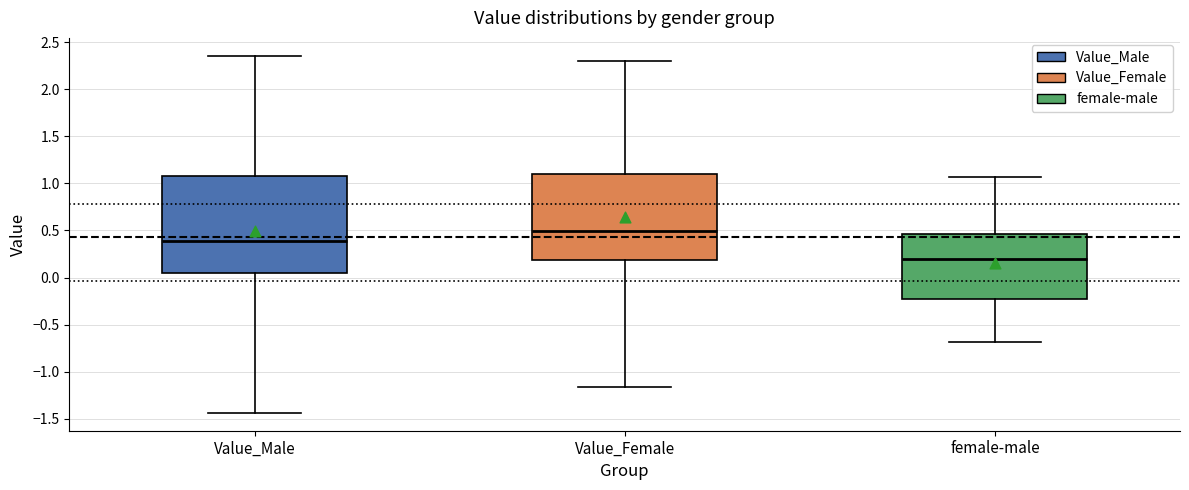

Comparing the boxes themselves (not the whiskers), which one is the tallest?

Value_Male